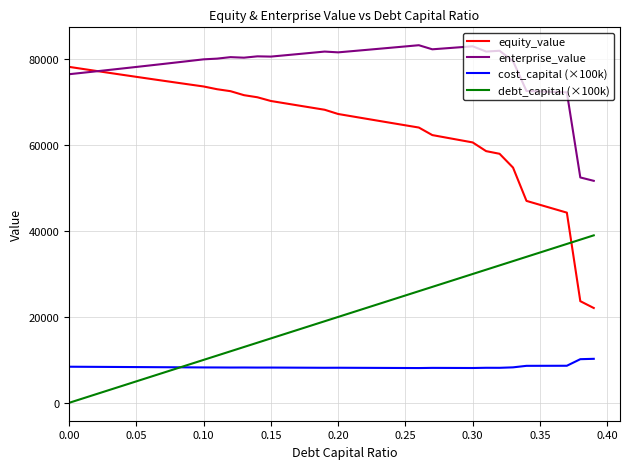

Rank the series by their maximum value, from highest to lowest.

enterprise_value, equity_value, debt_capital (×100k), cost_capital (×100k)